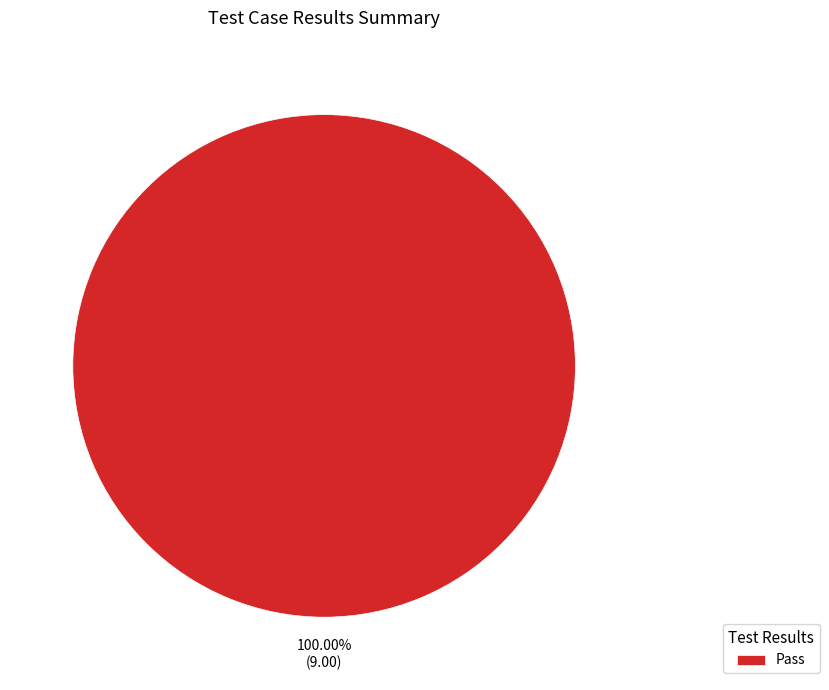

How many slices are in this pie chart?

1